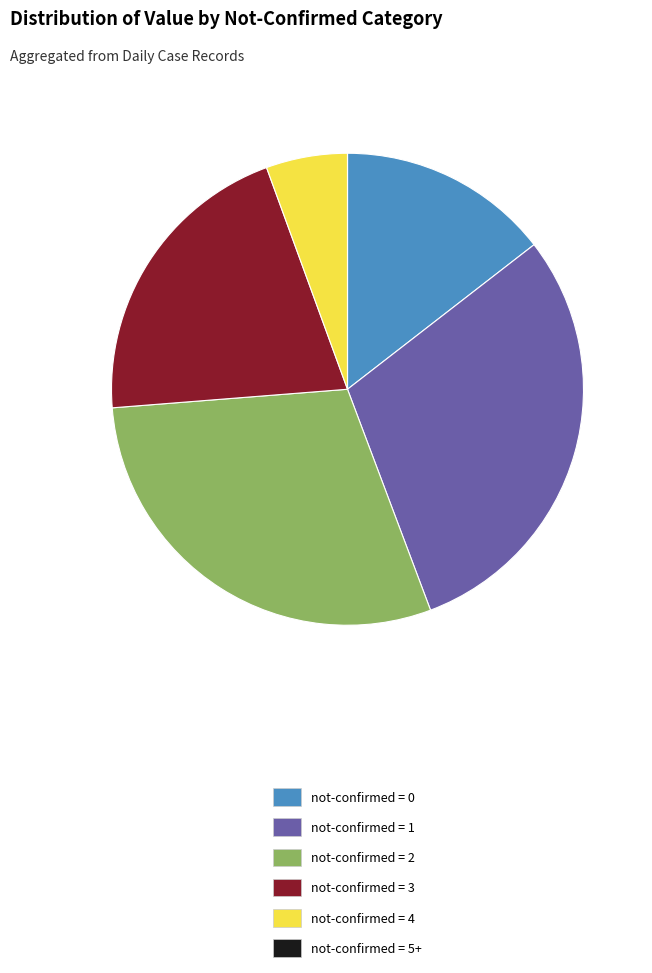

Is it true that not-confirmed = 0 is 15% of the pie?

True